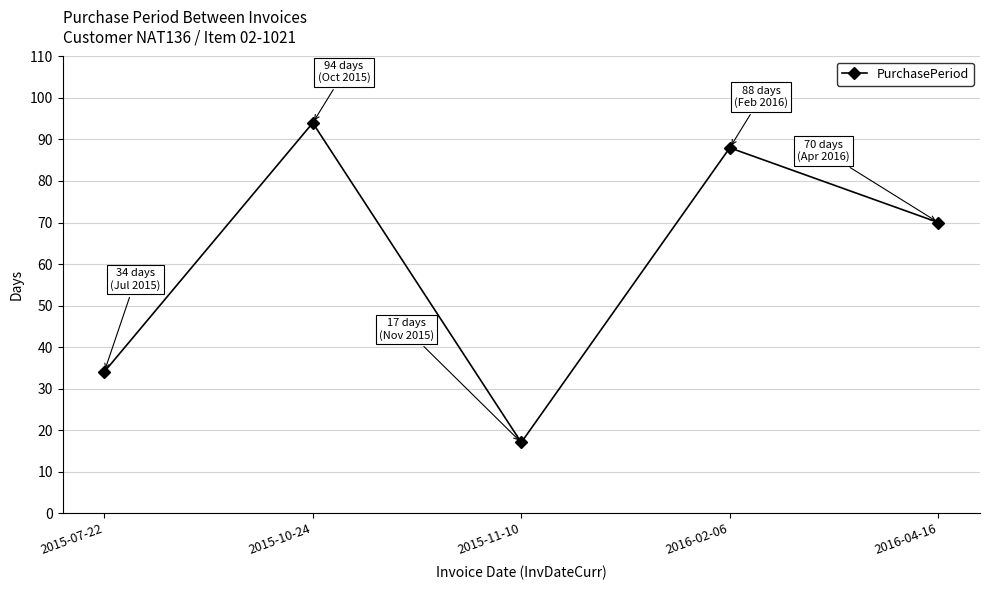

What is the greatest value displayed?

94